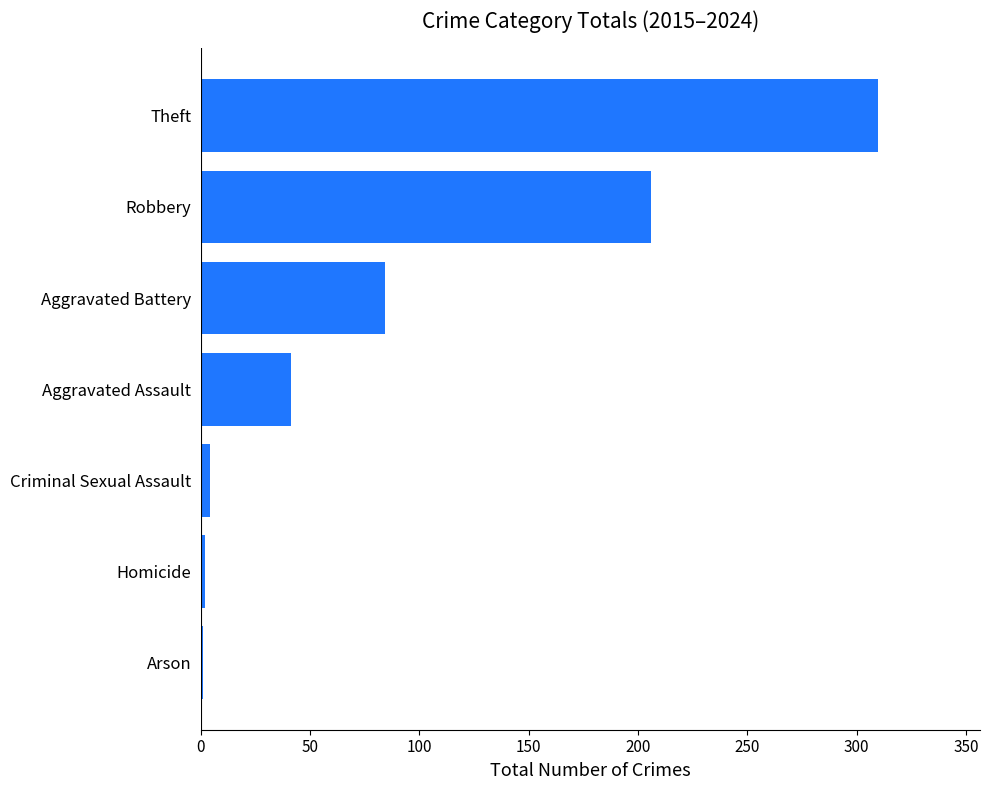

What is the maximum value shown in the chart?

310